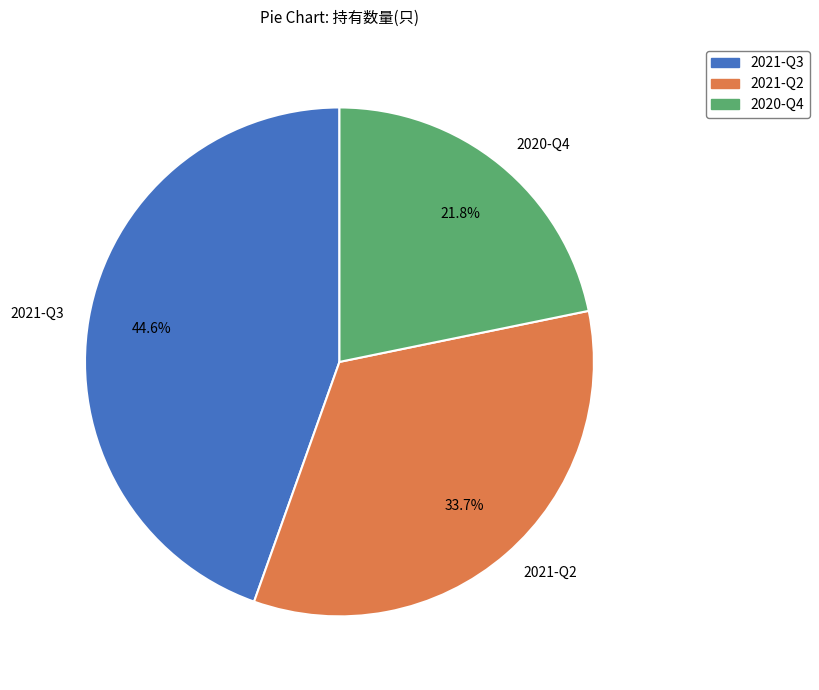

The 2021-Q3 slice represents 51% of the pie. True or false?

False